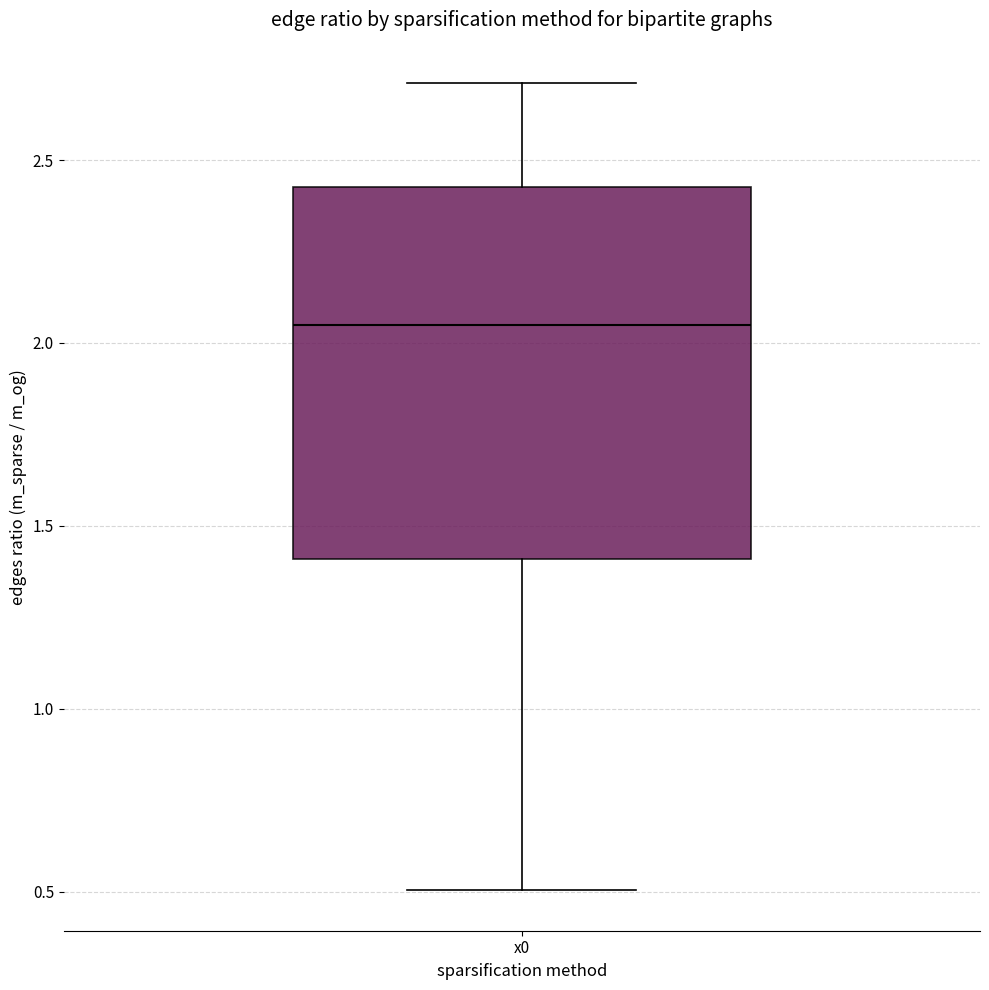

Read this box plot against the y-axis: the position of the median line, the range covered by the box, and the ends of both whiskers. The values are not printed on the chart, so give them approximately, as read against the axis.

median 2.05, box 1.40 to 2.45, whiskers 0.50 to 2.70